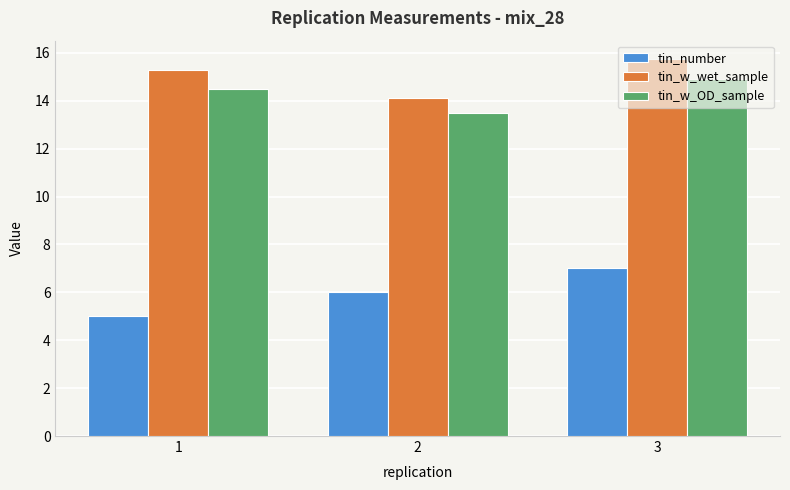

What is the approximate value of tin_w_wet_sample at 3?

15.7